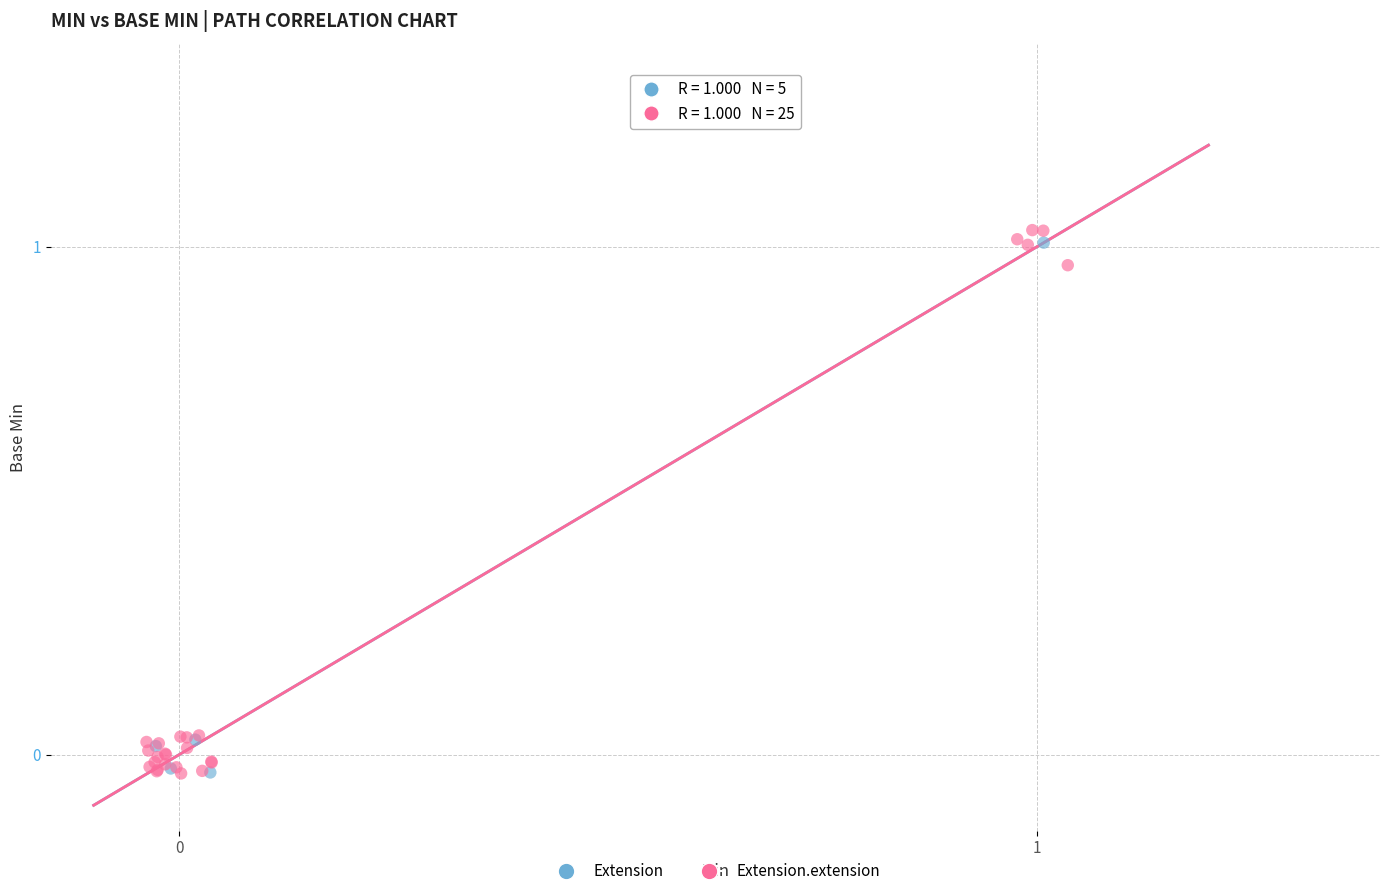

What are all the series names shown in the legend?

Extension, Extension.extension